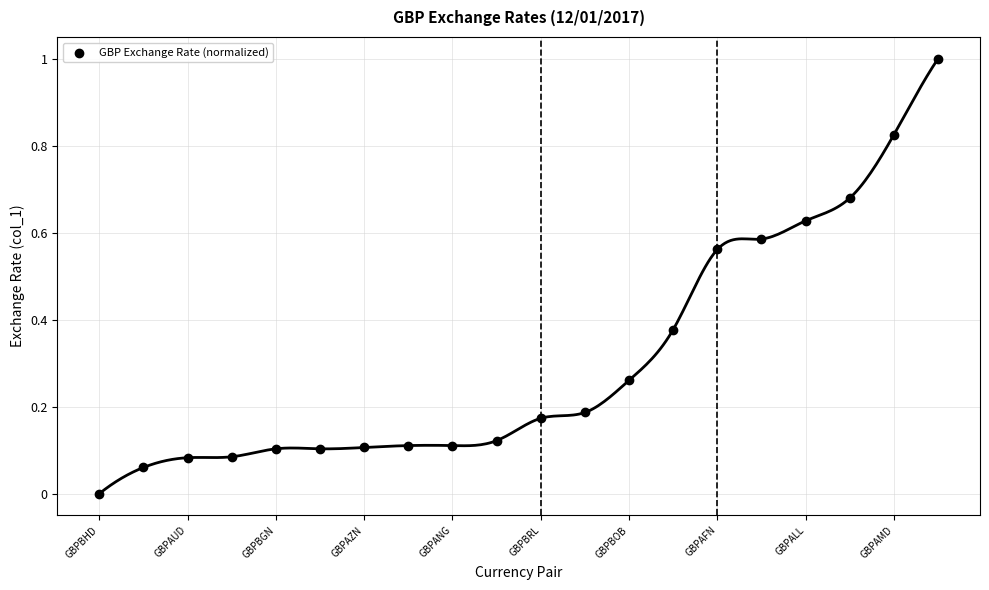

What is the range of Y values (max minus min)?

1.0